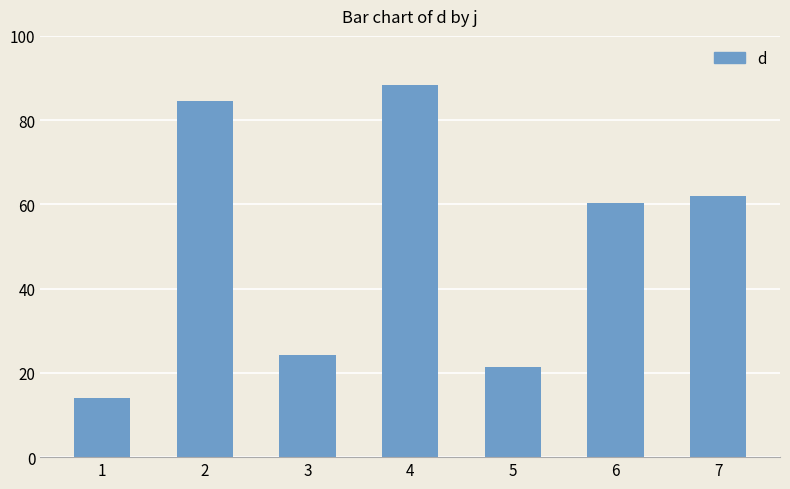

Rank the categories by value from lowest to highest.

1, 5, 3, 6, 7, 2, 4